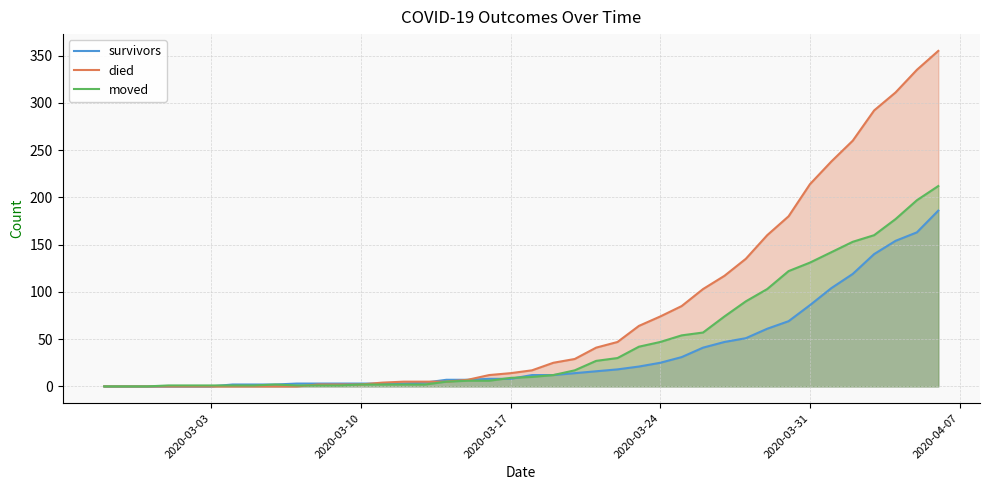

Rank the series by their average value, from lowest to highest.

survivors, moved, died